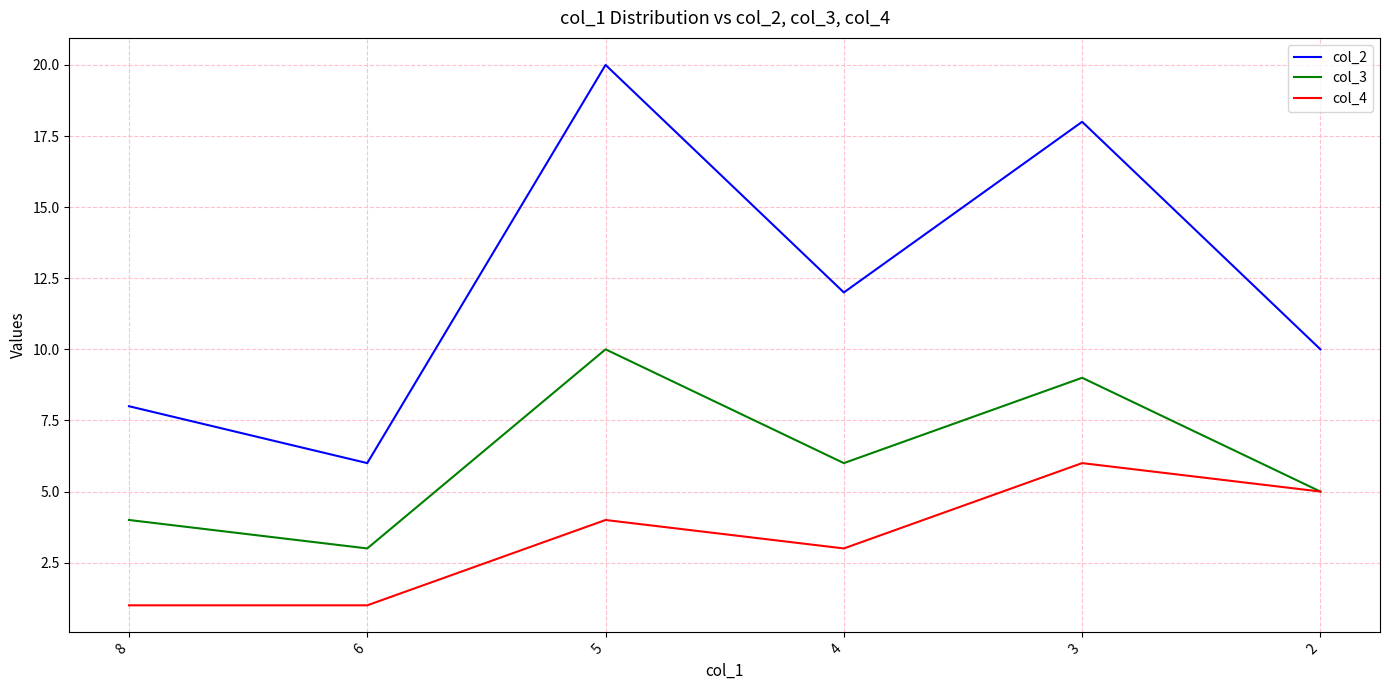

List the series in order of their overall mean, highest first.

col_2, col_3, col_4